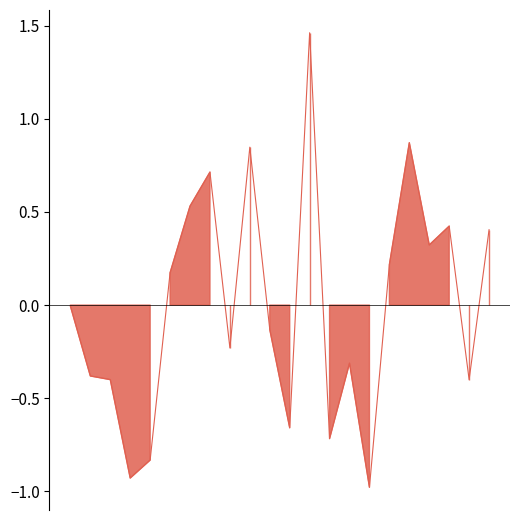

Which has a higher value, 14 or 10?

10